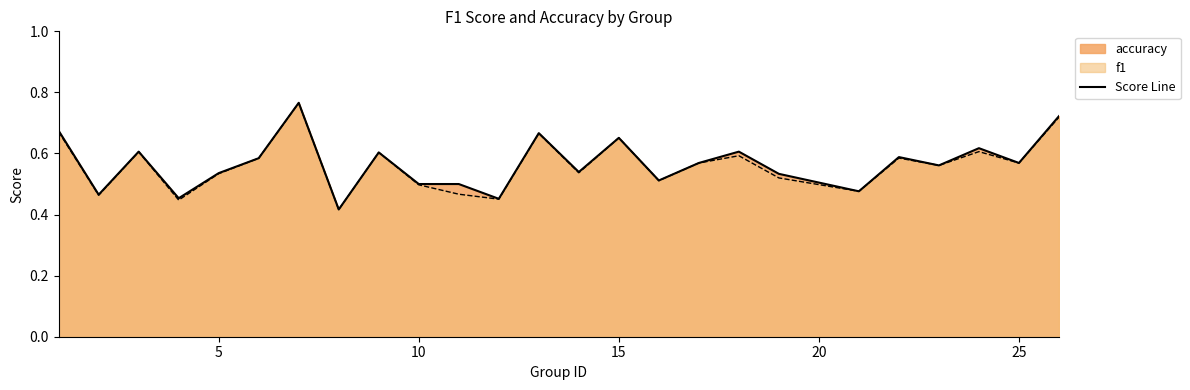

What is the approximate value of accuracy at 3?

0.6